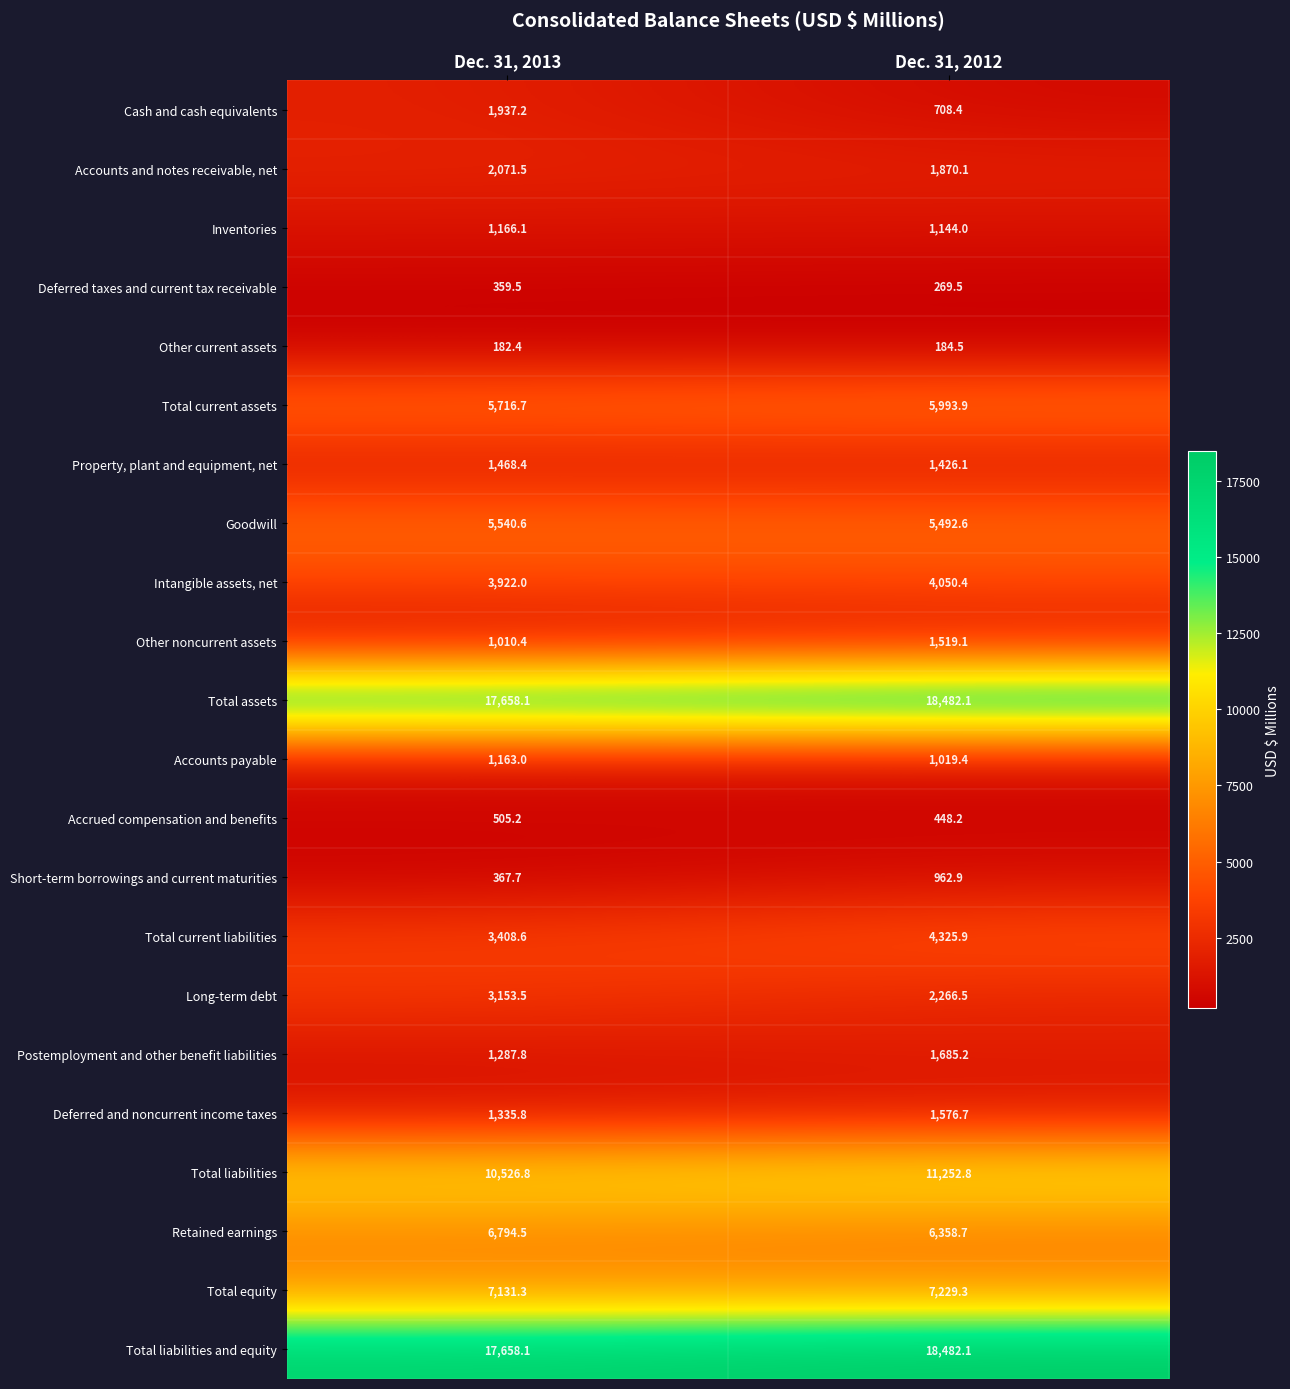

At which category is the sum across all series the highest?

Dec. 31, 2012